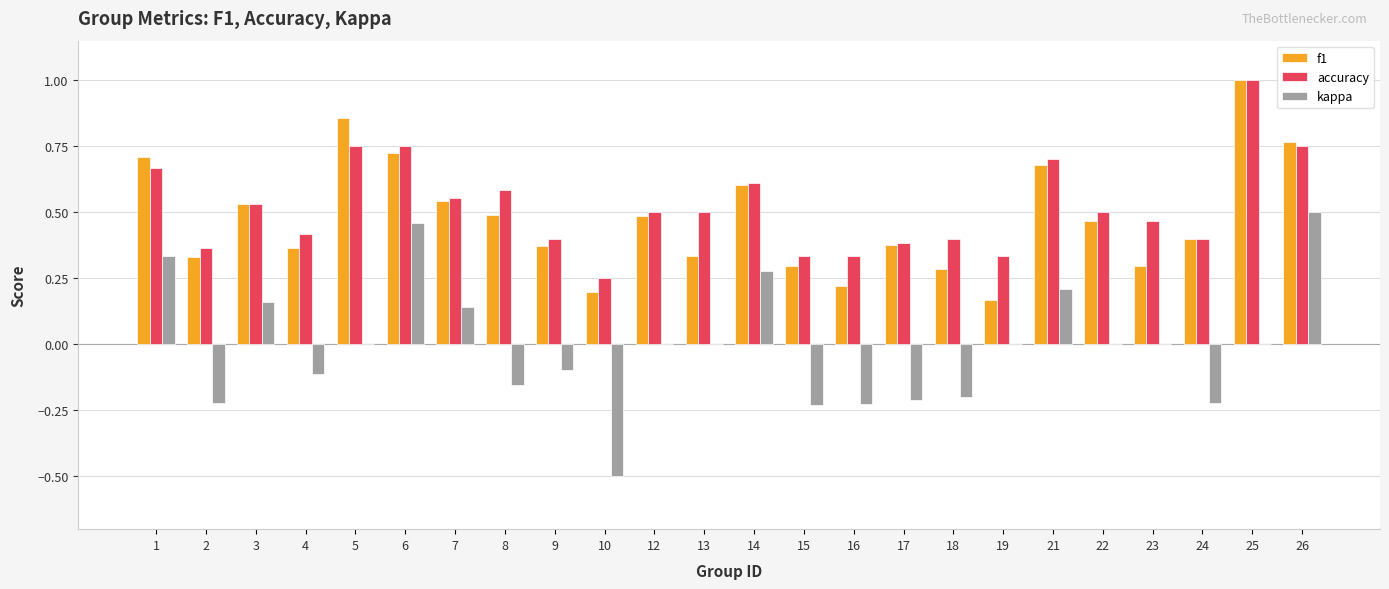

Which series changed the most between 3 and 22?

kappa